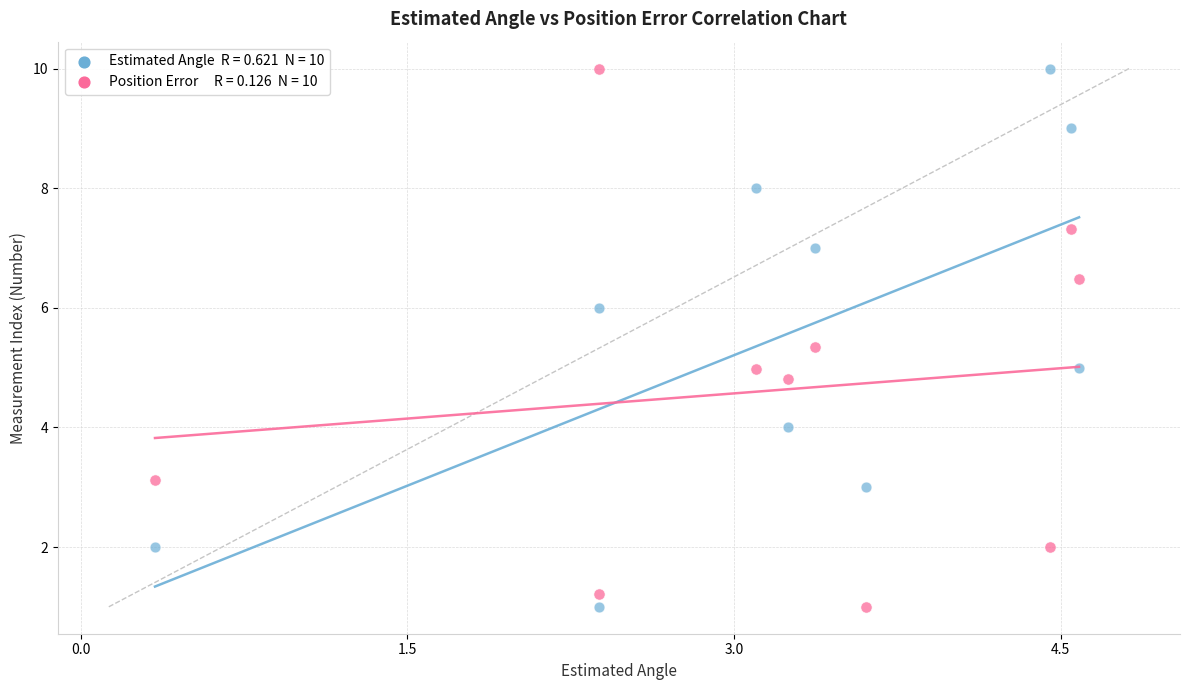

Across all data points, what is the range of X values (max minus min)?

4.2